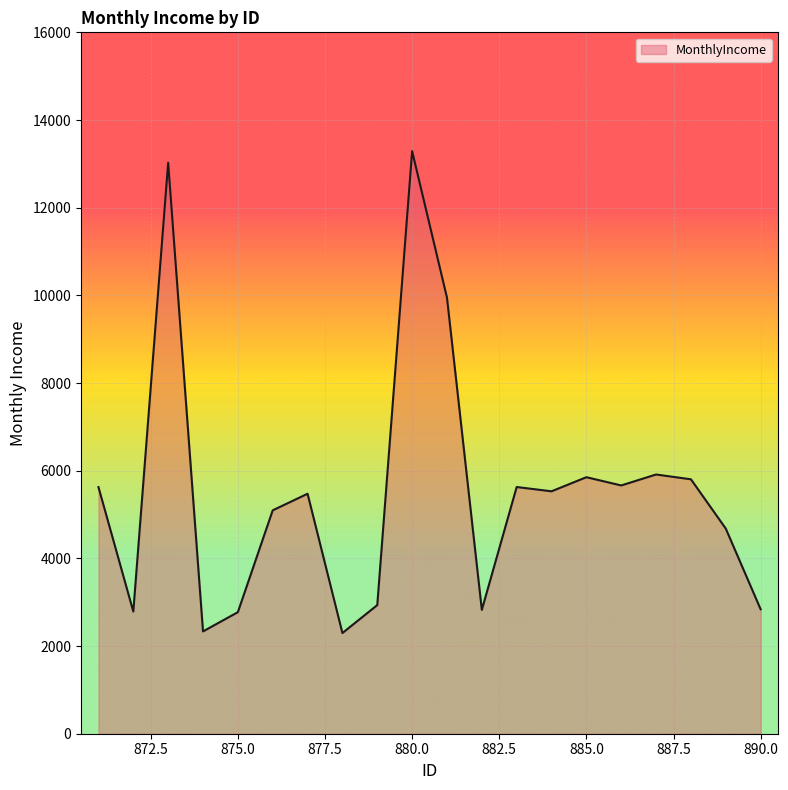

What is the greatest value displayed?

13290.1